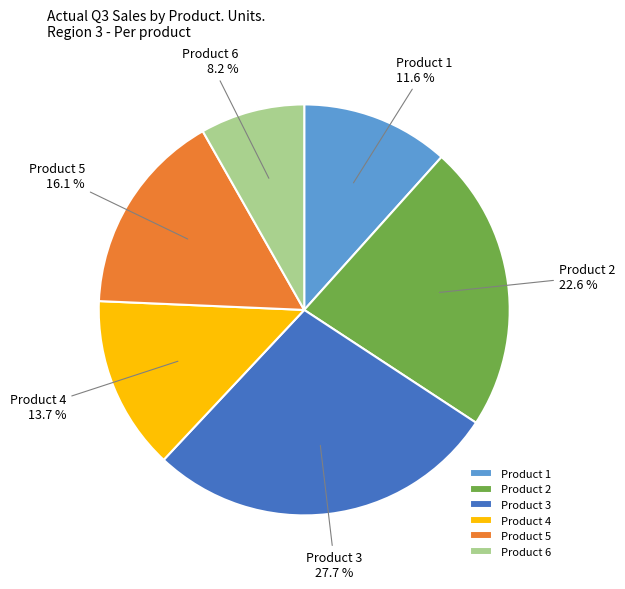

What is the ratio of the value at Product 6 to the value at Product 1?

0.7